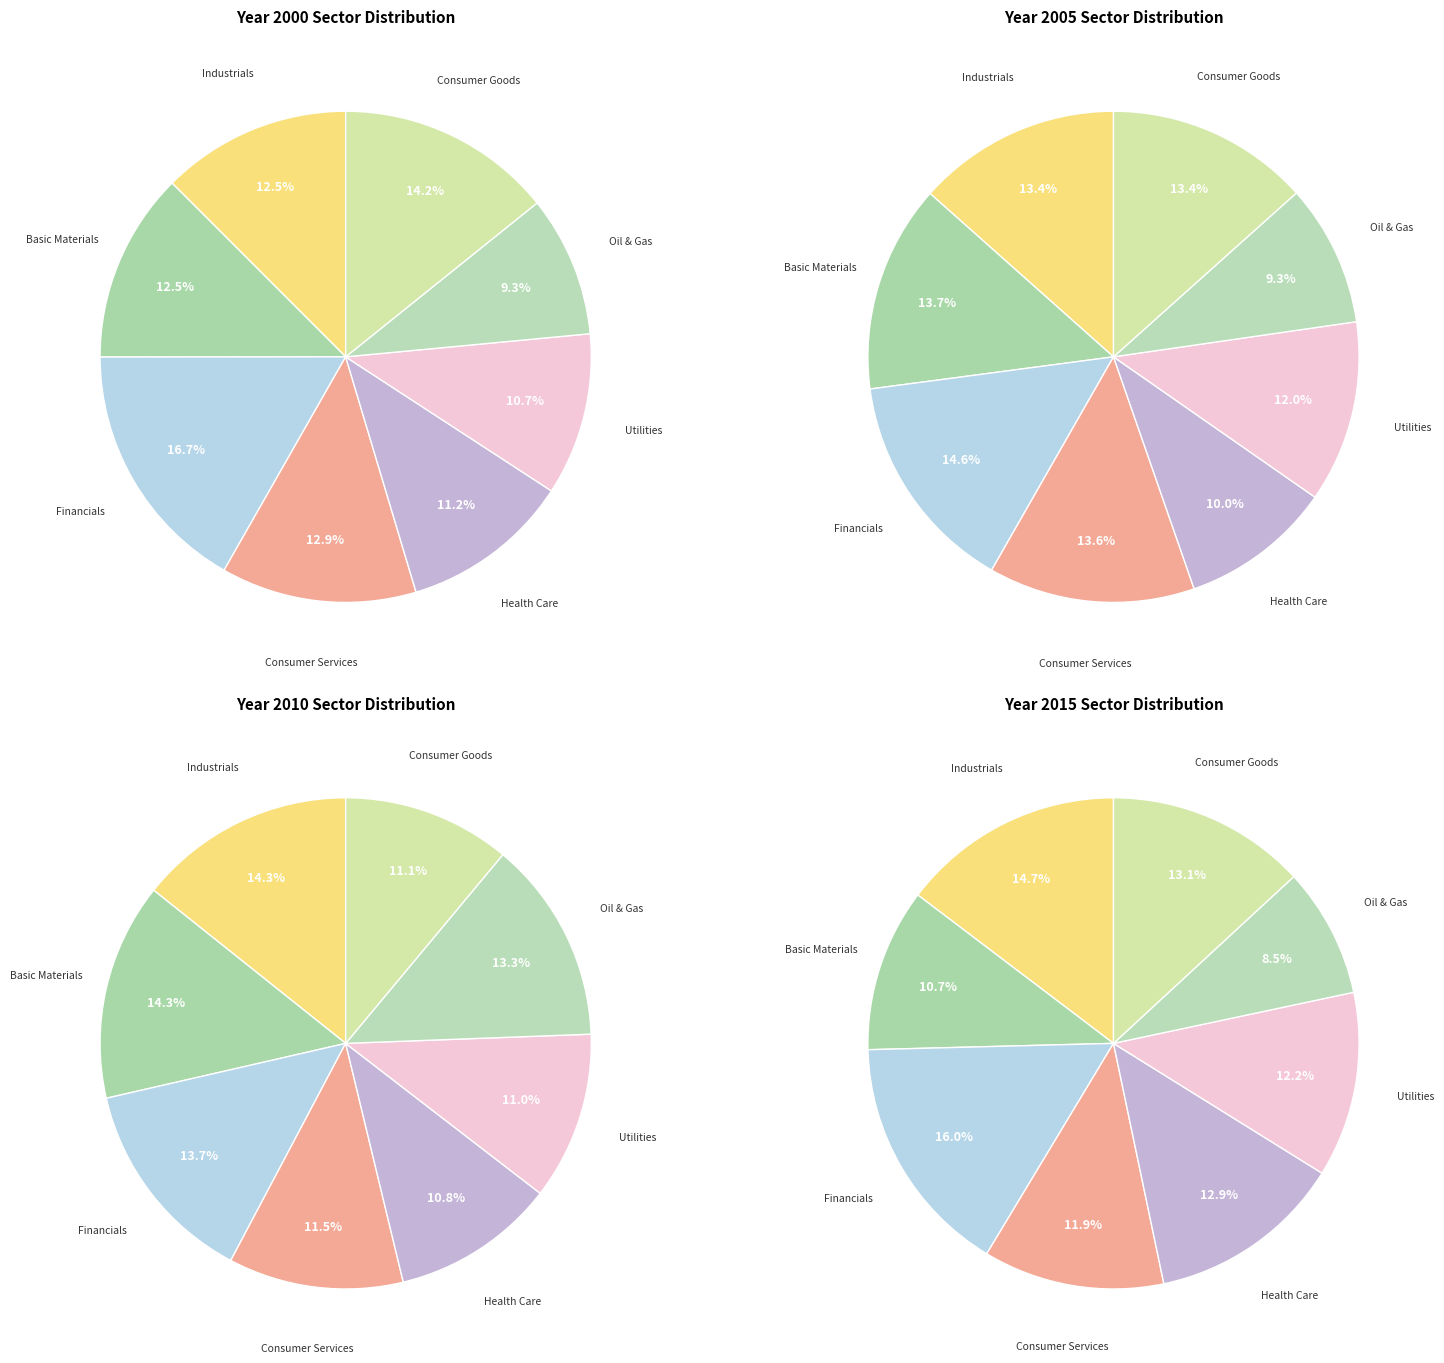

To the nearest percent, what is the average slice percentage?

12%